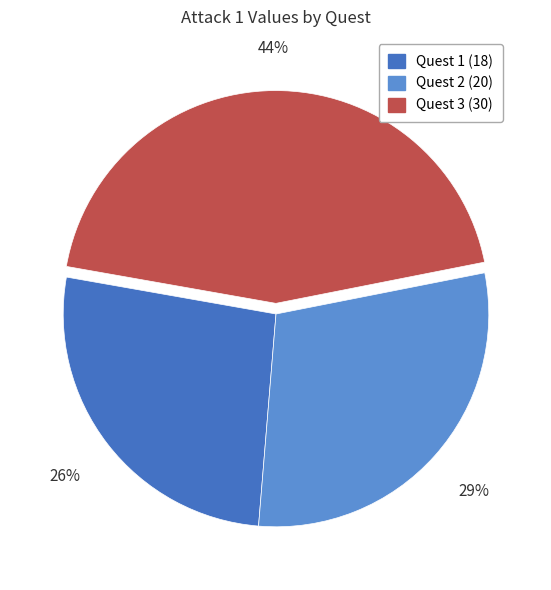

Is there any slice that represents more than half of the pie?

No